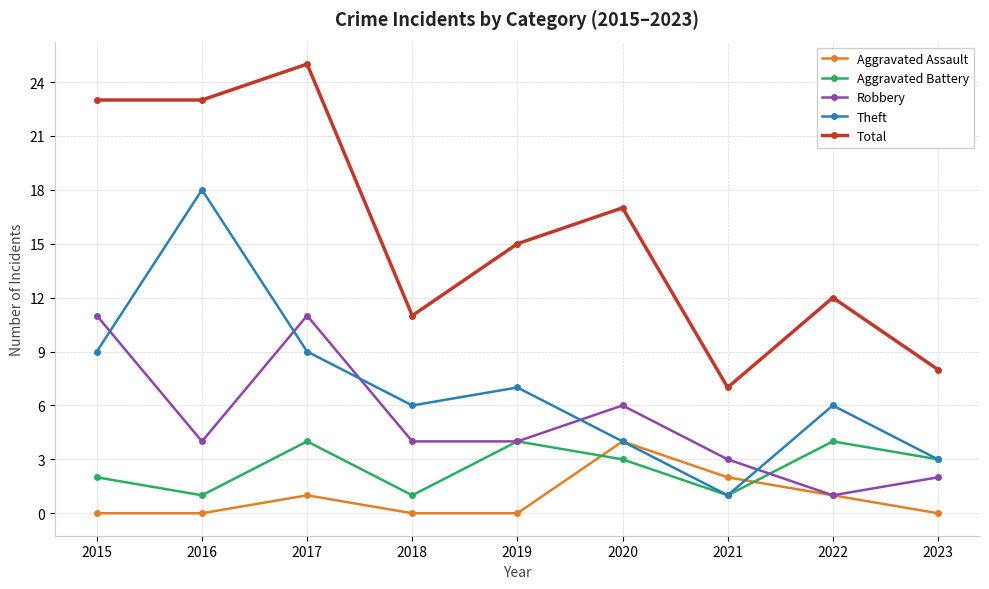

What is the spread (max minus min) of values at 2022?

11